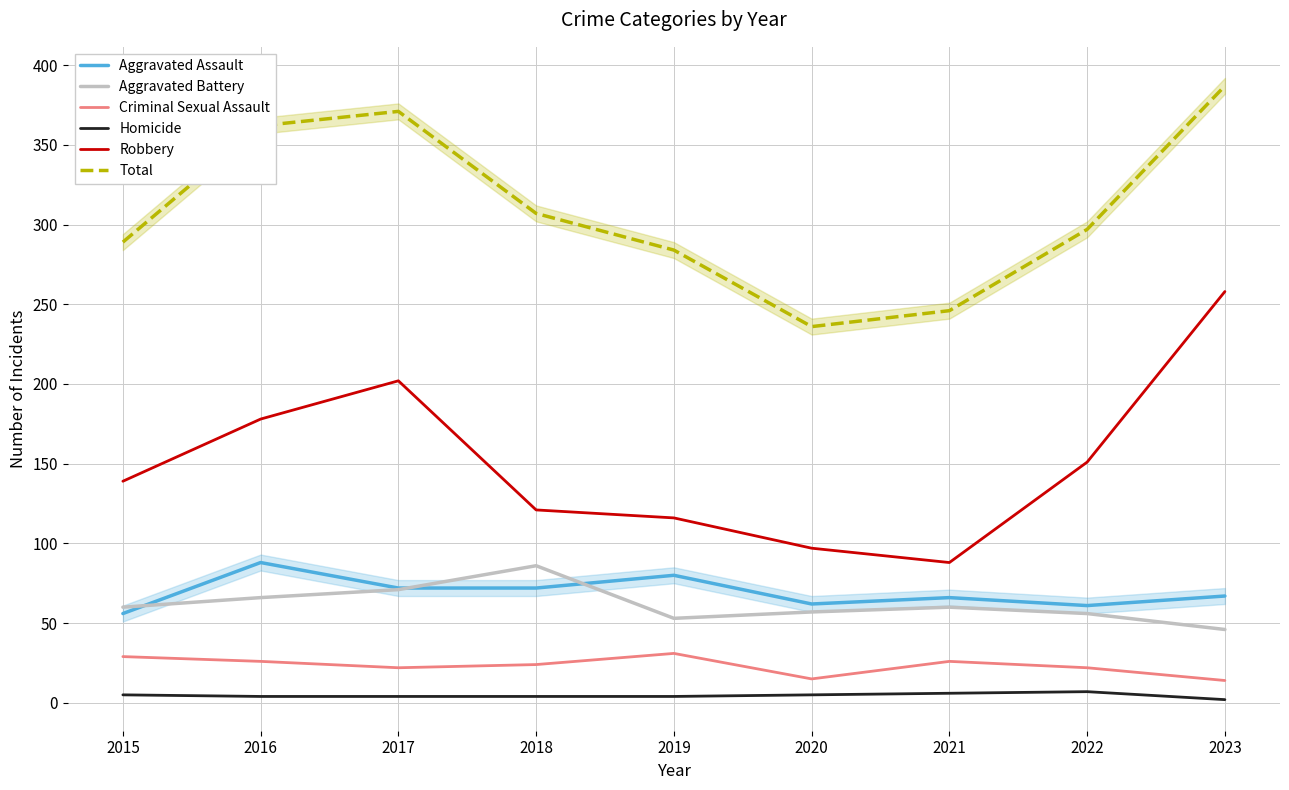

Which category has the lowest value across all series?

2023